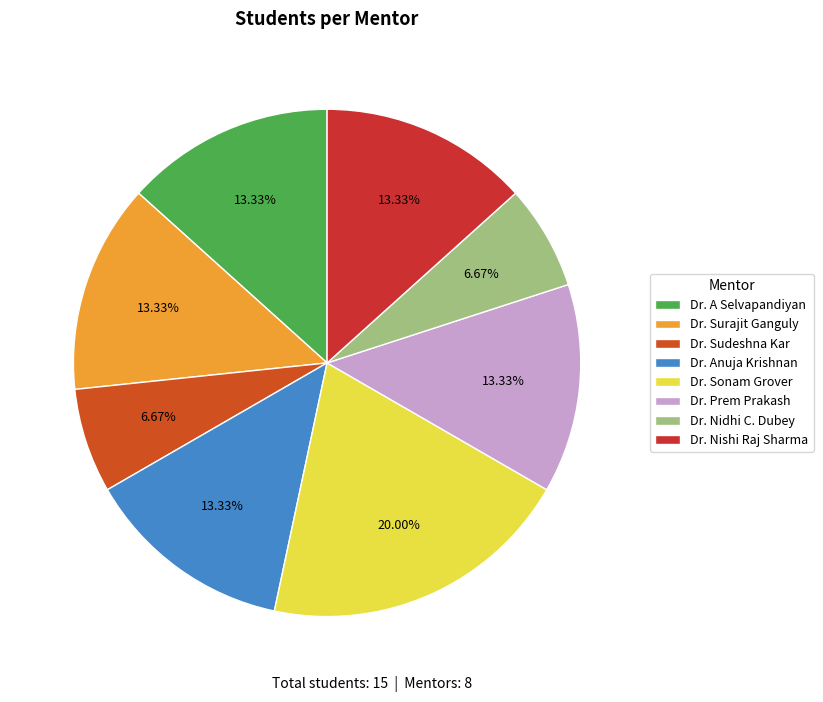

To the nearest percent, what percentage of the pie is Dr. Surajit Ganguly?

13%